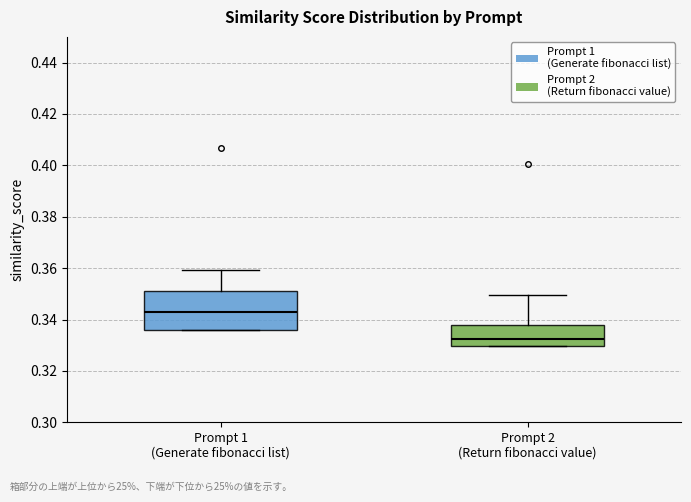

Reading left to right, read every box against the y-axis: the position of its median line, the range the box covers, and the ends of its whiskers. The values are not printed on the chart, so give them approximately, as read against the axis.

Prompt 1 (Generate fibonacci list): median 0.342, box 0.336 to 0.352, whiskers 0.336 to 0.360
Prompt 2 (Return fibonacci value): median 0.332, box 0.330 to 0.338, whiskers 0.330 to 0.350